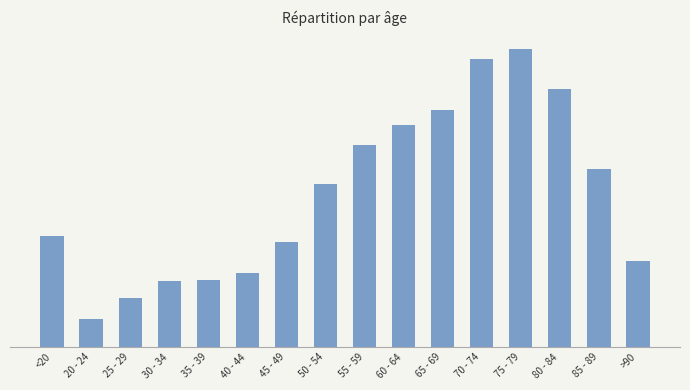

At 30 - 34, list the series in order from smallest to largest.

col_3, col_1, col_2